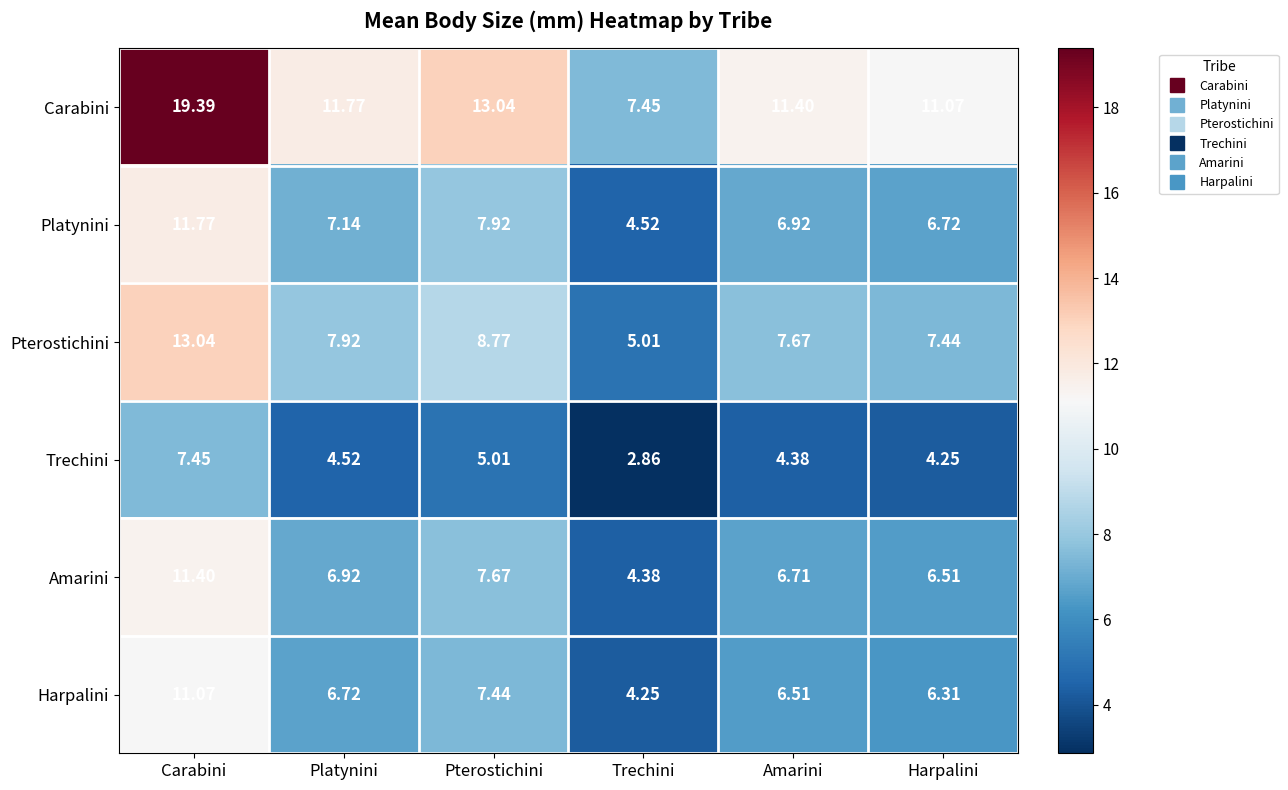

At which label does Platynini reach its peak?

Carabini